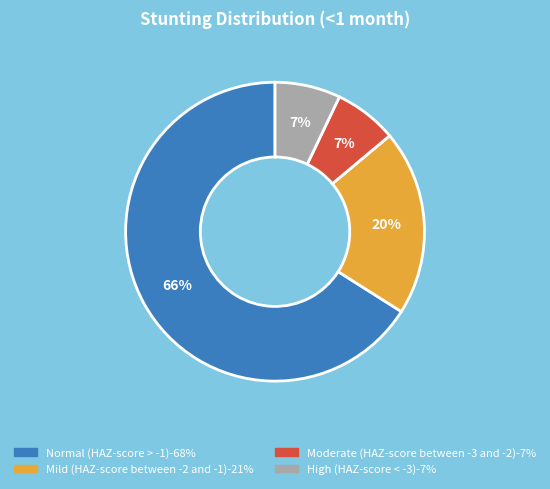

Combined, do Normal (HAZ-score > -1) and Moderate (HAZ-score between -3 and -2) account for over 50%?

Yes